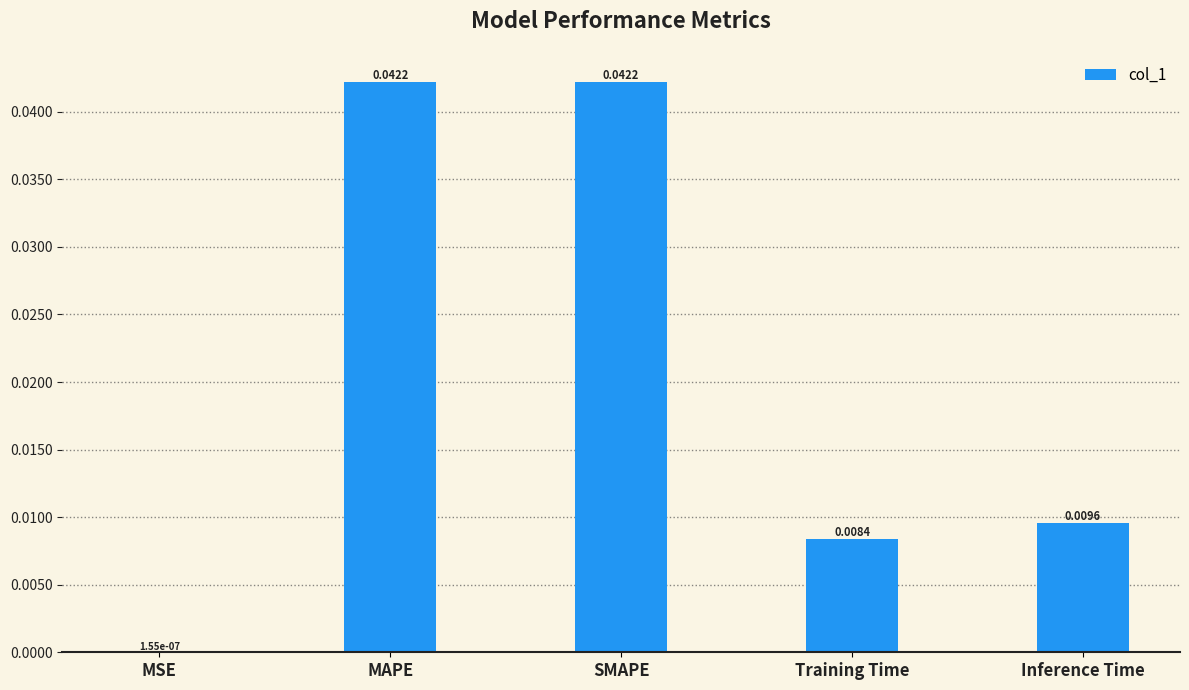

Which has a higher value, SMAPE or Training Time?

SMAPE